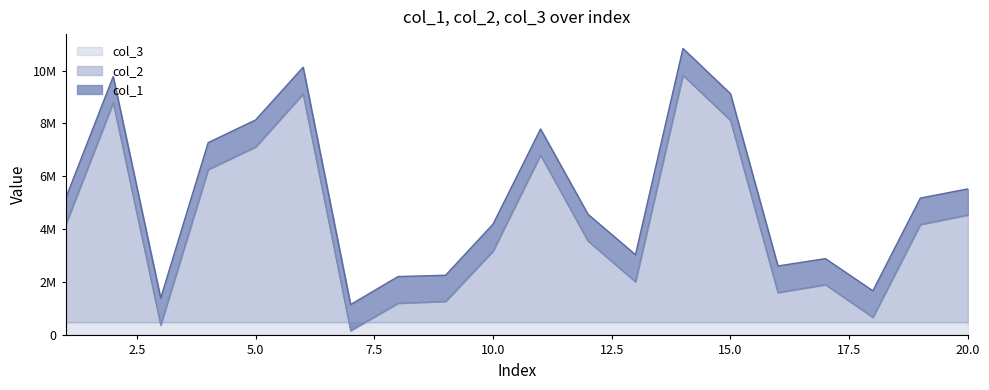

What is the minimum value for col_2?

182640